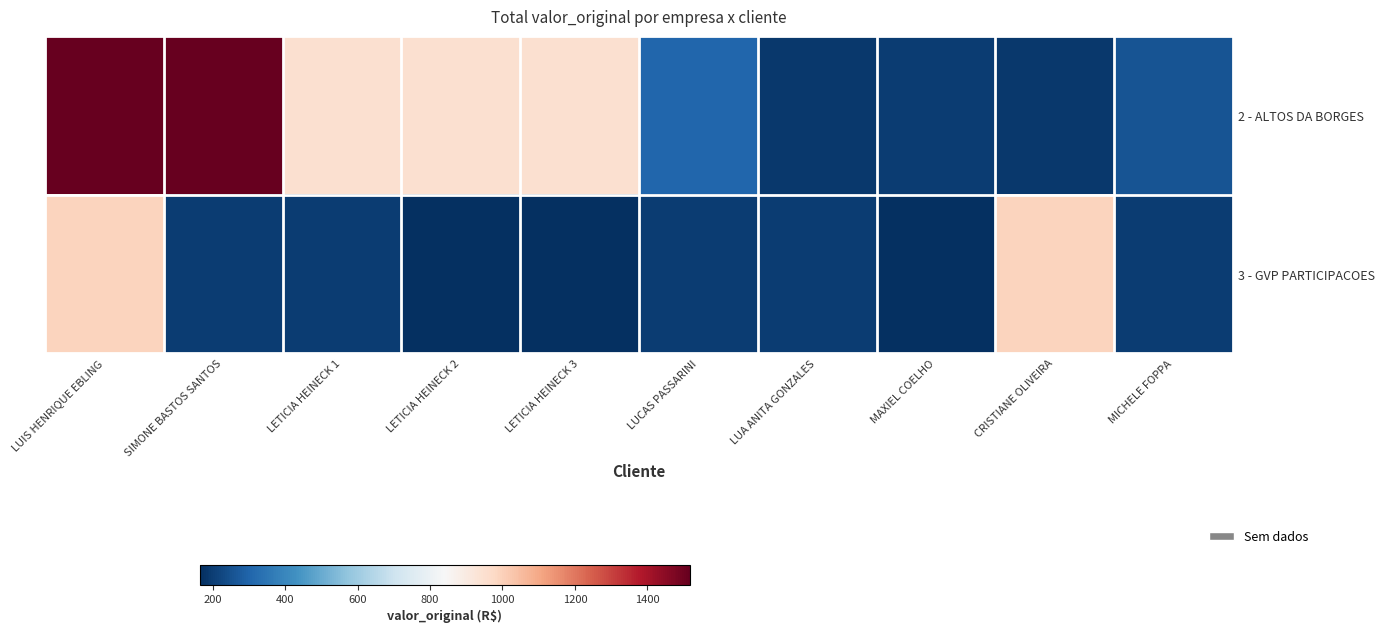

What is the total value across all series at MICHELE FOPPA?

454.6